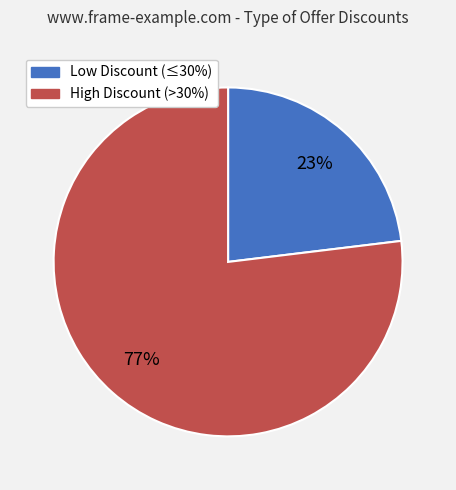

Which slice is the largest?

High Discount (>30%)